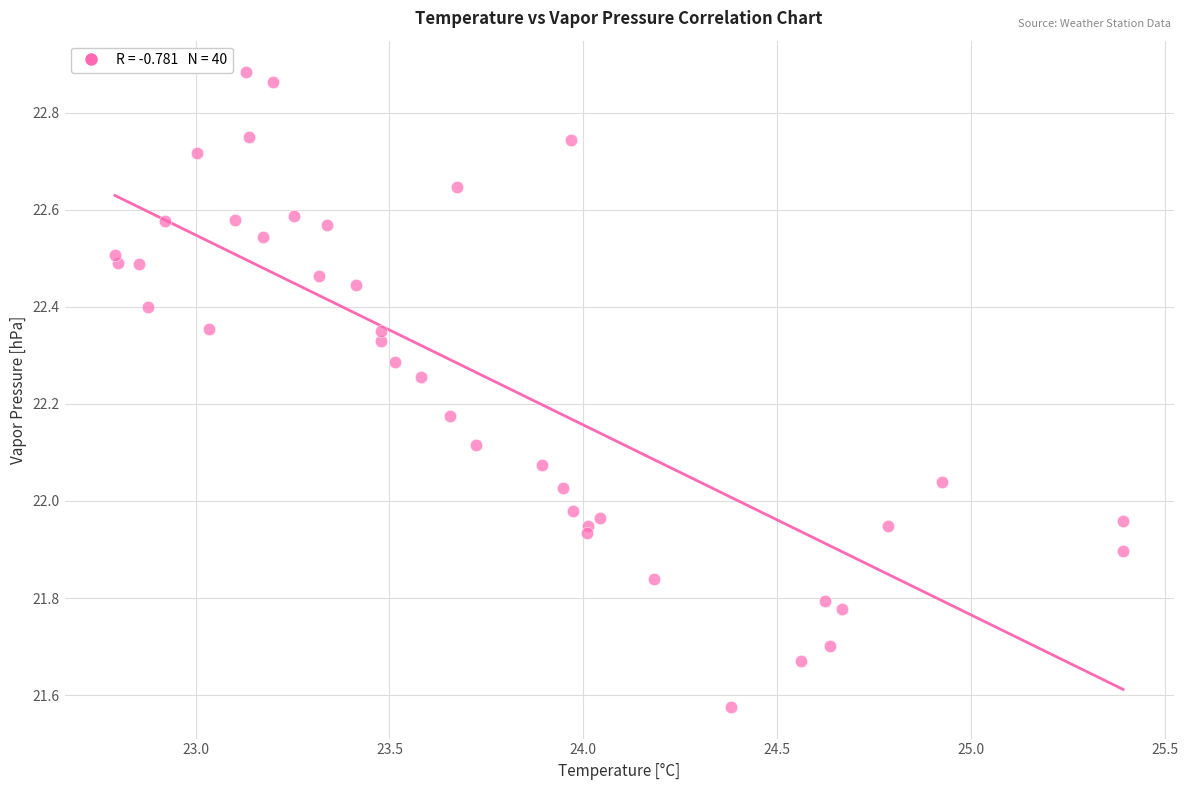

What is the range of X values (max minus min)?

2.6